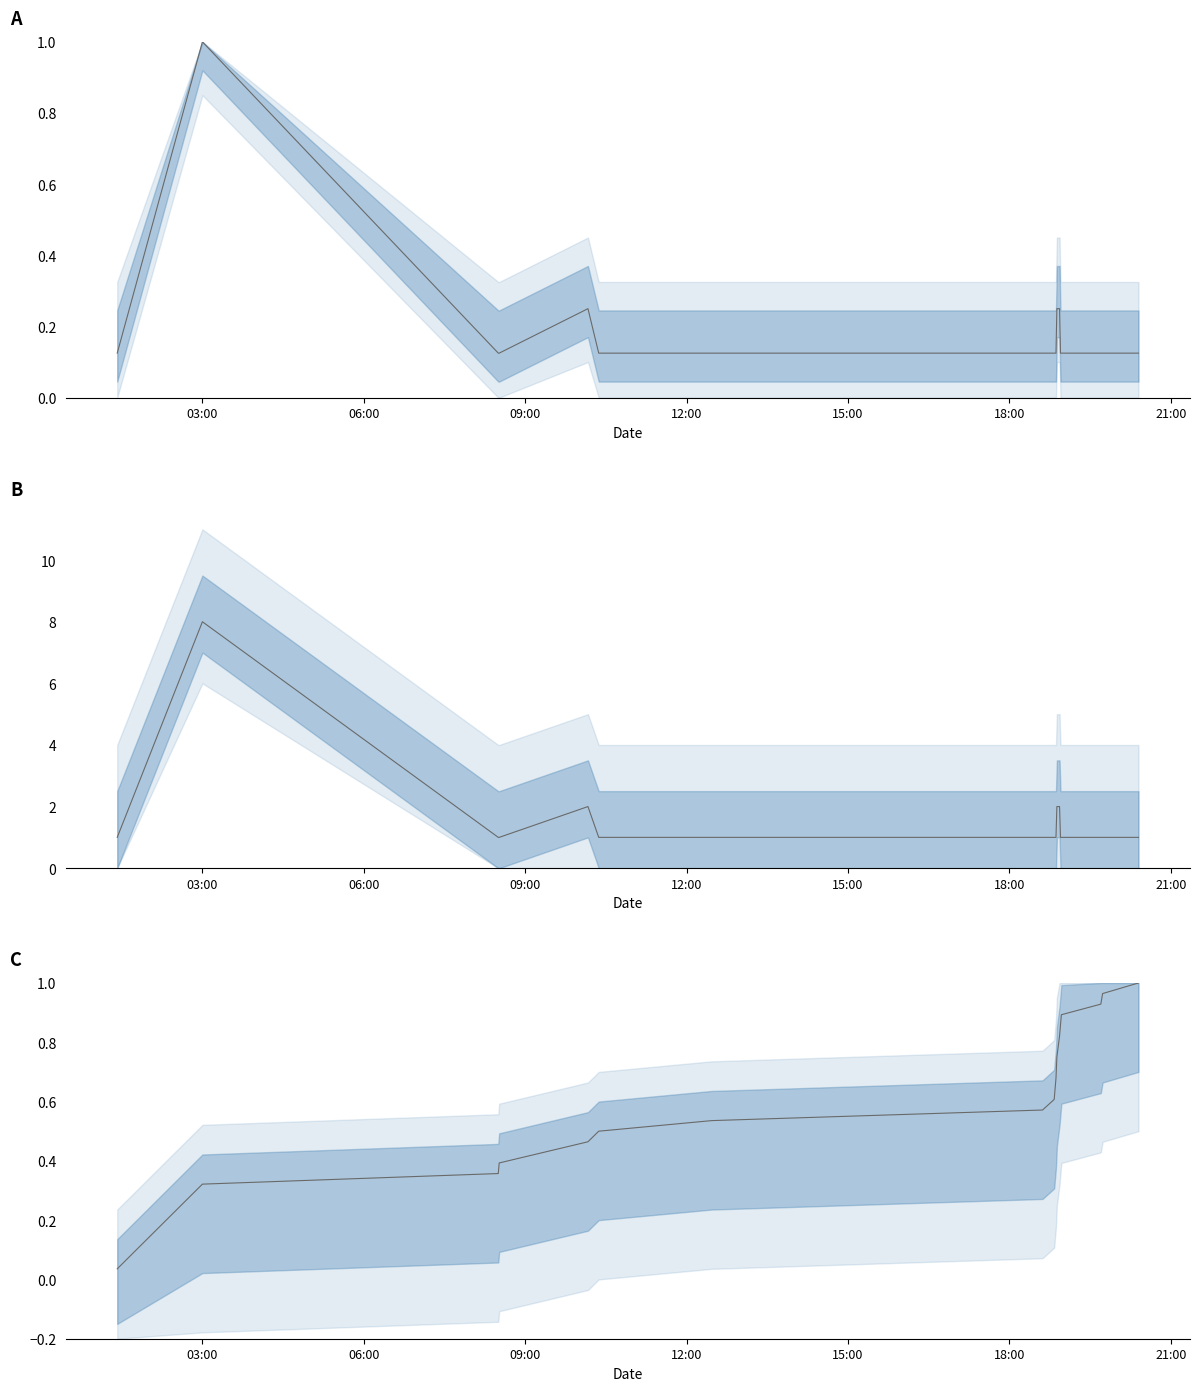

At which label is the value closest to 0?

03:00